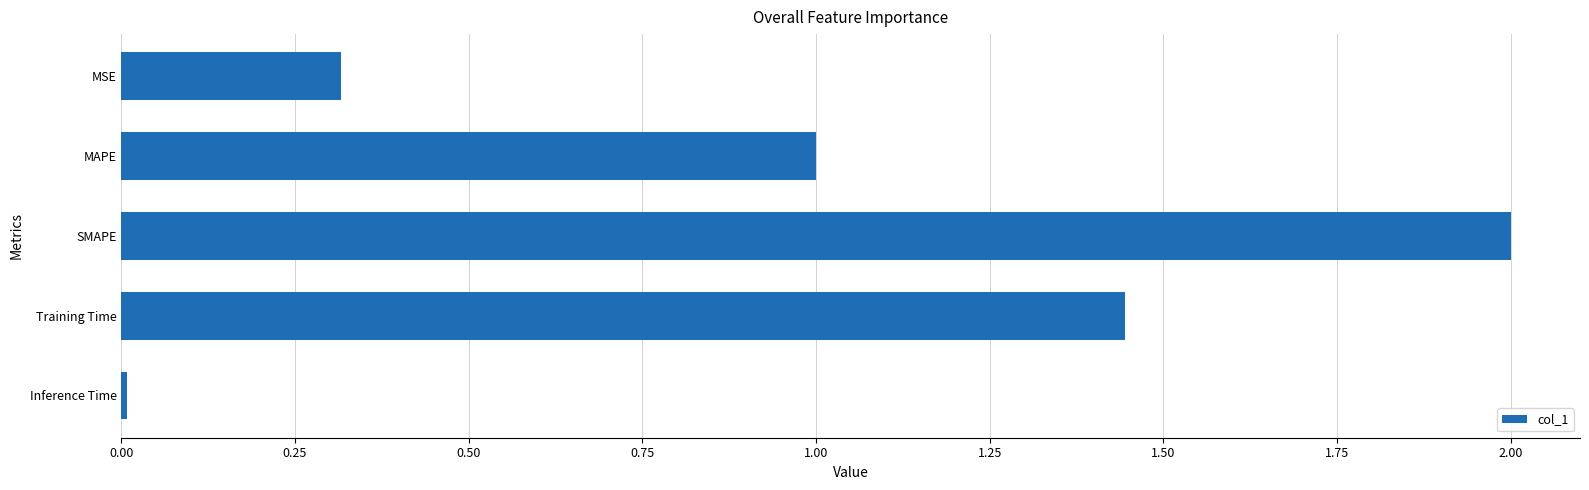

What is the greatest value displayed?

2.0